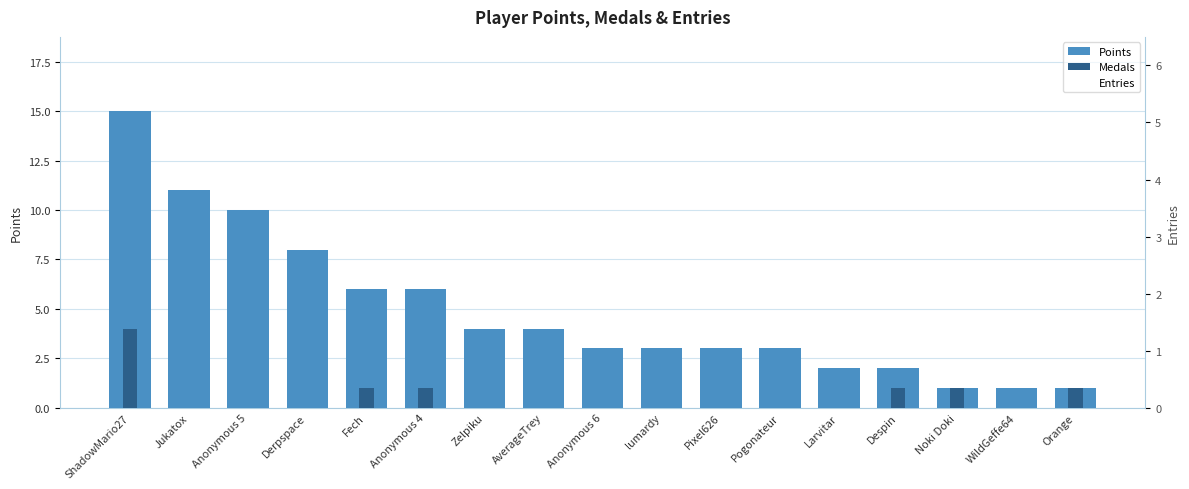

Which series has the largest range (max minus min)?

Points